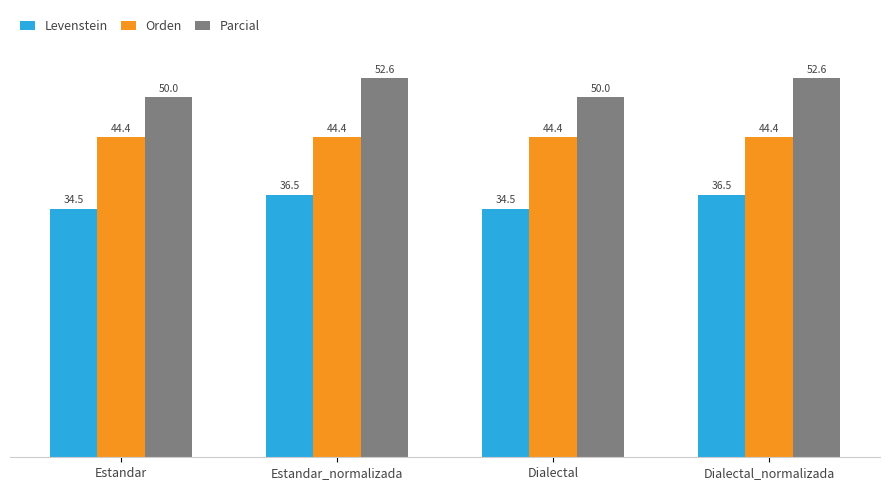

What is the spread (max minus min) of values at Estandar?

15.5